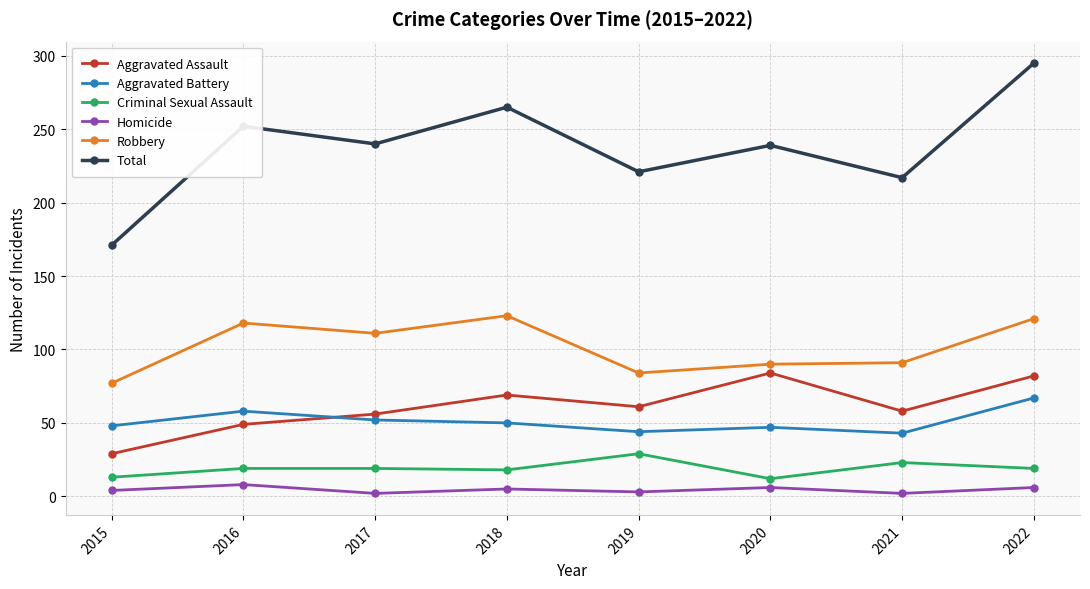

What is the sum of the Total values at 2019 and 2022?

516